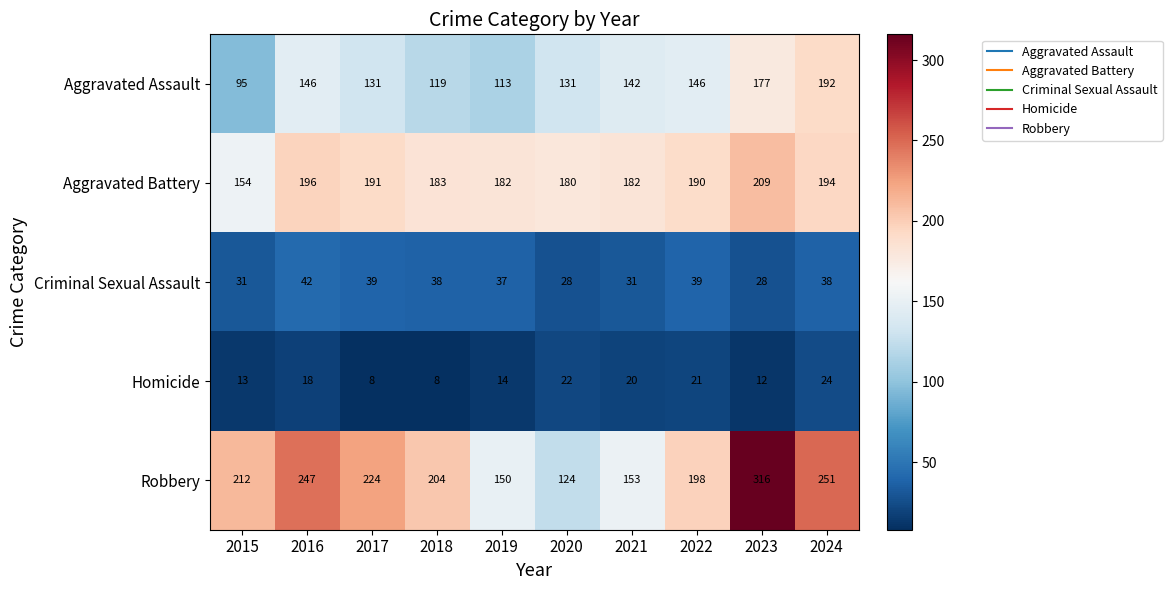

True or false: Aggravated Battery has a value of 316 at 2016.

False